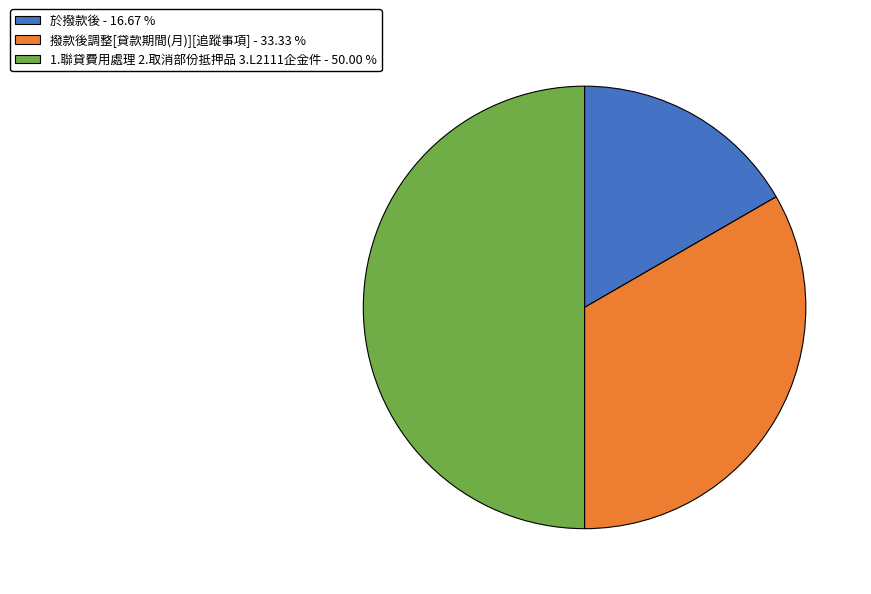

Does 撥款後調整[貸款期間(月)][追蹤事項] - 33.33 % account for over 50% of the chart?

No